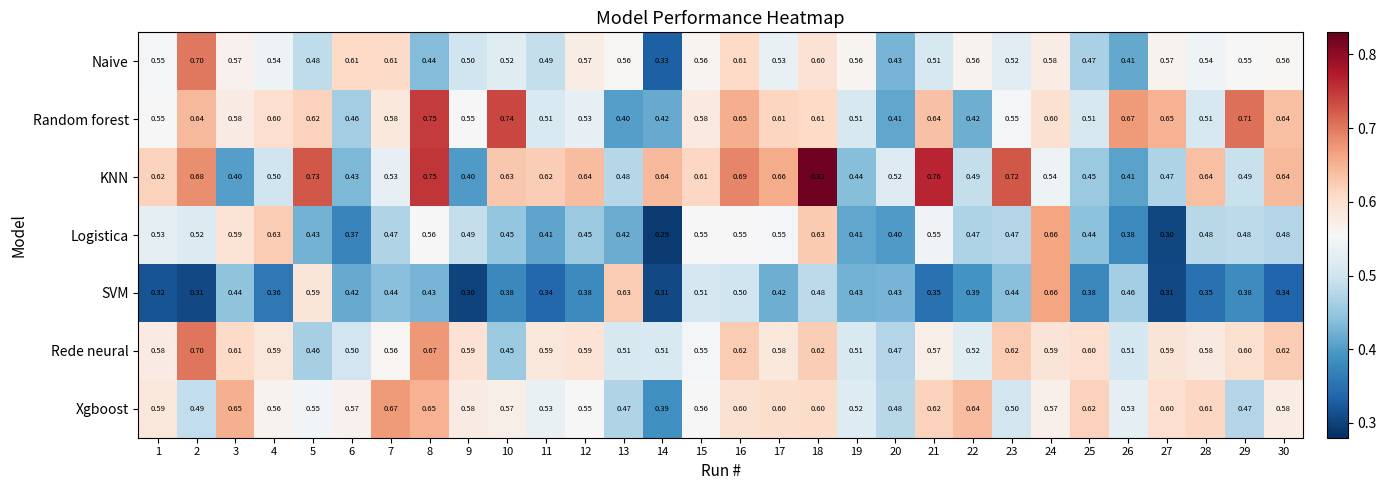

Which series has the largest total across all categories?

KNN